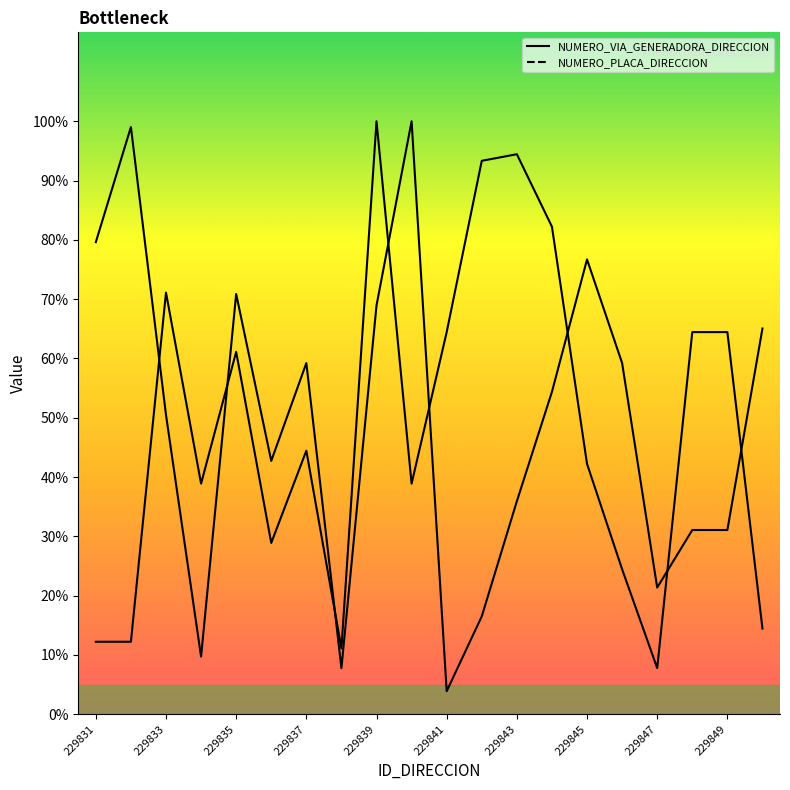

What is the difference between the second highest and second lowest values in the NUMERO_PLACA_DIRECCION series?

83.3